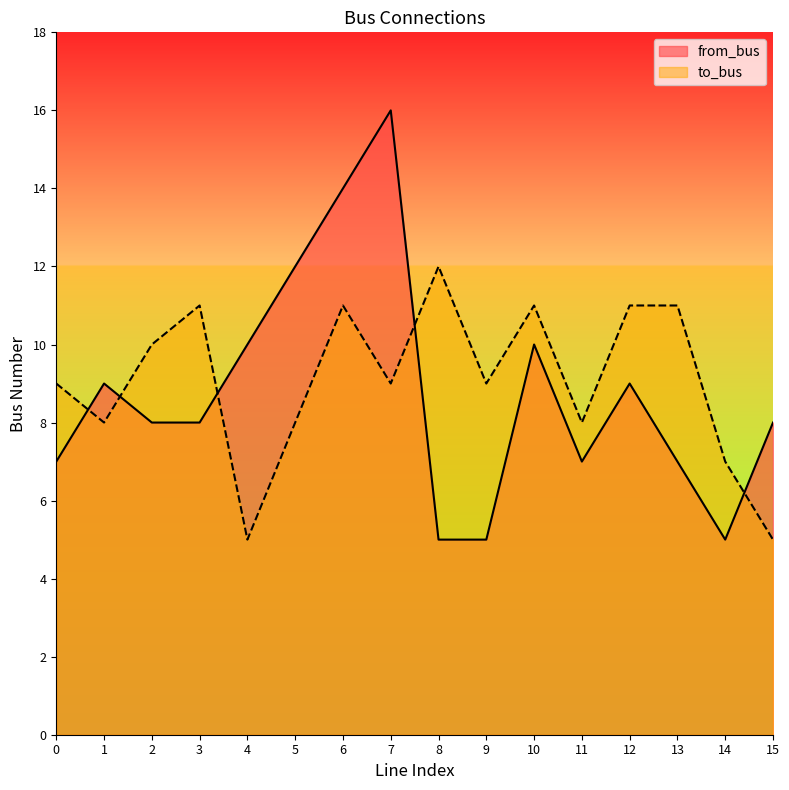

True or false: from_bus has more than 0 points higher than both neighbors.

True